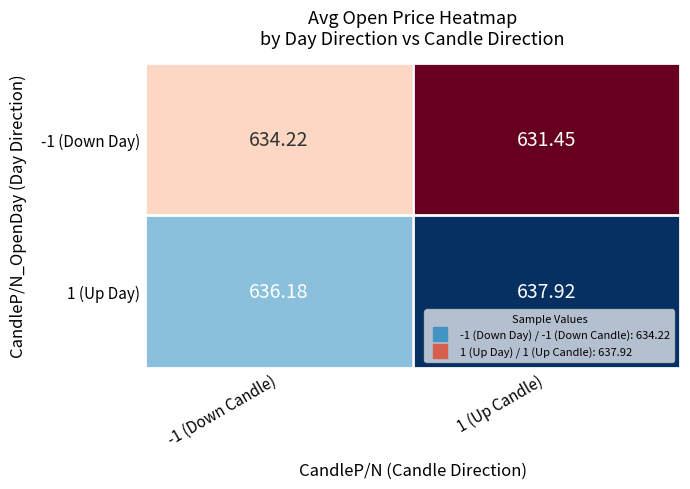

Is the value of 1 (Up Day) at -1 (Down Candle) greater than the value of -1 (Down Day) at -1 (Down Candle)?

Yes